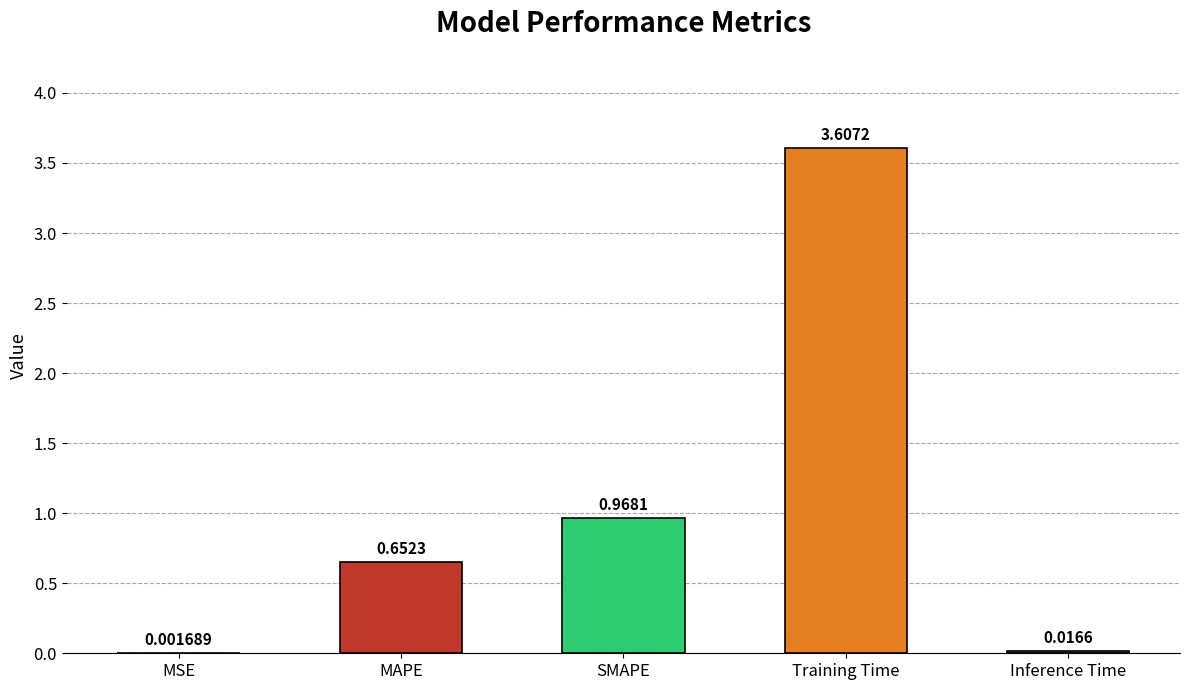

Which label corresponds to the largest value in the chart?

Training Time